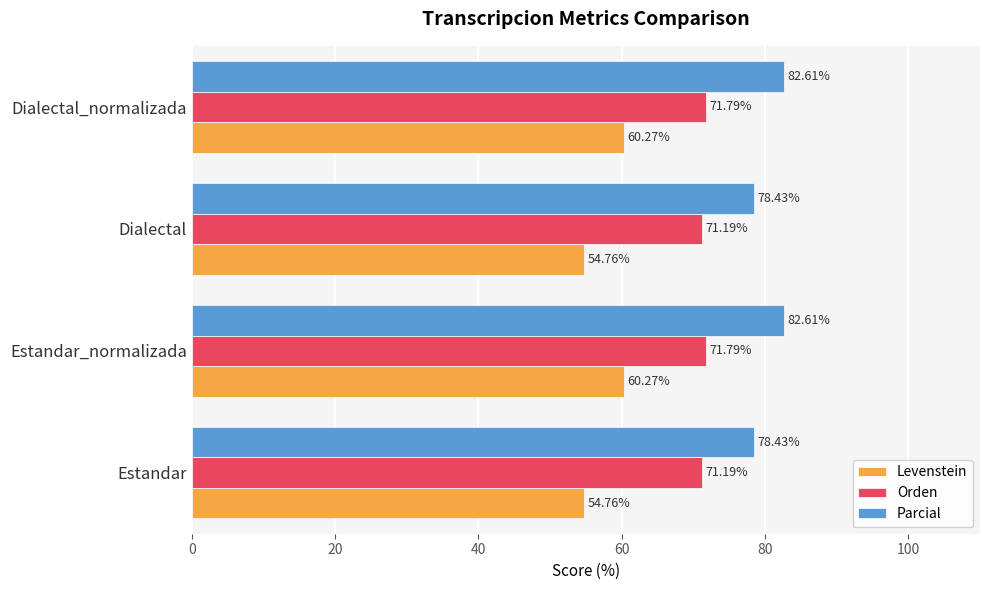

What is the sum of all Levenstein values?

230.1